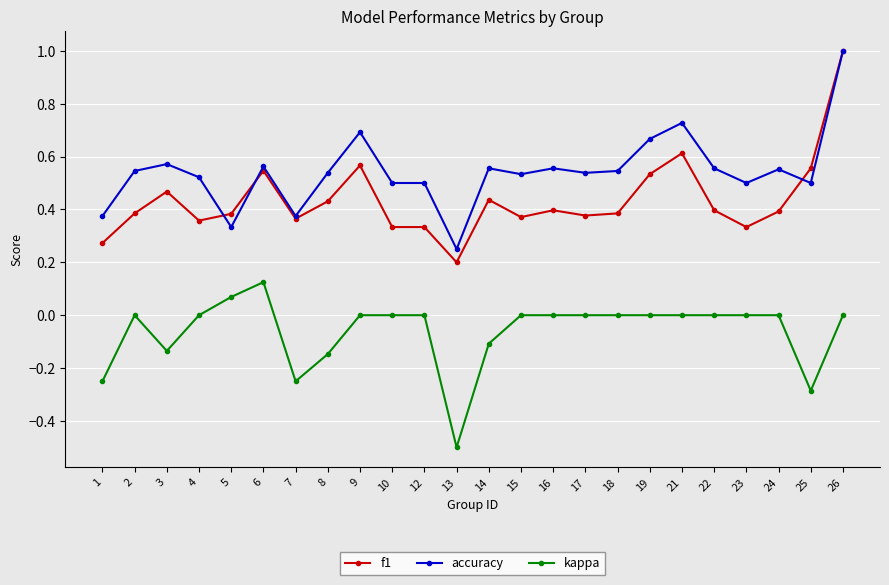

True or false: f1 and kappa cross at least once.

False